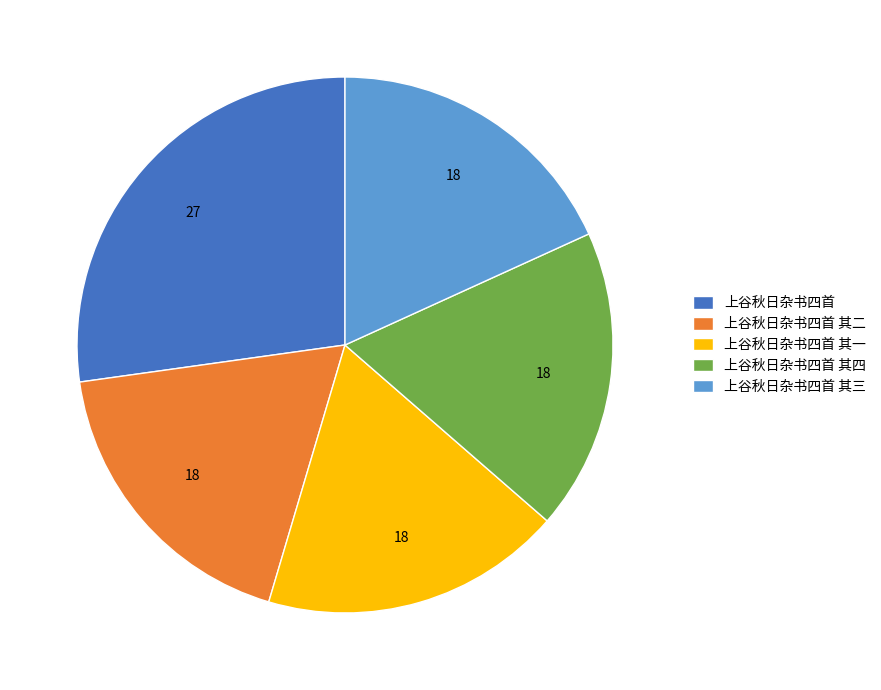

What is the ratio of the value at 上谷秋日杂书四首 其四 to the value at 上谷秋日杂书四首?

0.7